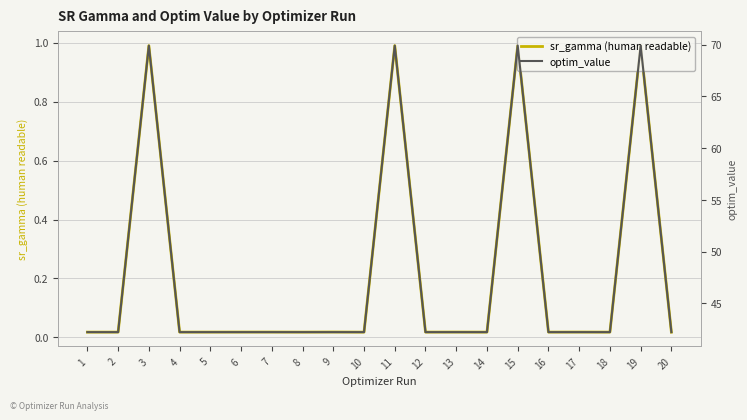

Reading left to right, what are all the values shown in this chart?

sr_gamma (human readable): 1=0.0	2=0.0	3=1.0	4=0.0	5=0.0	6=0.0	7=0.0	8=0.0	9=0.0	10=0.0	11=1.0	12=0.0	13=0.0	14=0.0	15=1.0	16=0.0	17=0.0	18=0.0	19=1.0	20=0.0
optim_value: 1=42.2	2=42.2	3=69.9	4=42.2	5=42.2	6=42.2	7=42.2	8=42.2	9=42.2	10=42.2	11=69.9	12=42.2	13=42.2	14=42.2	15=69.9	16=42.2	17=42.2	18=42.2	19=69.9	20=42.2